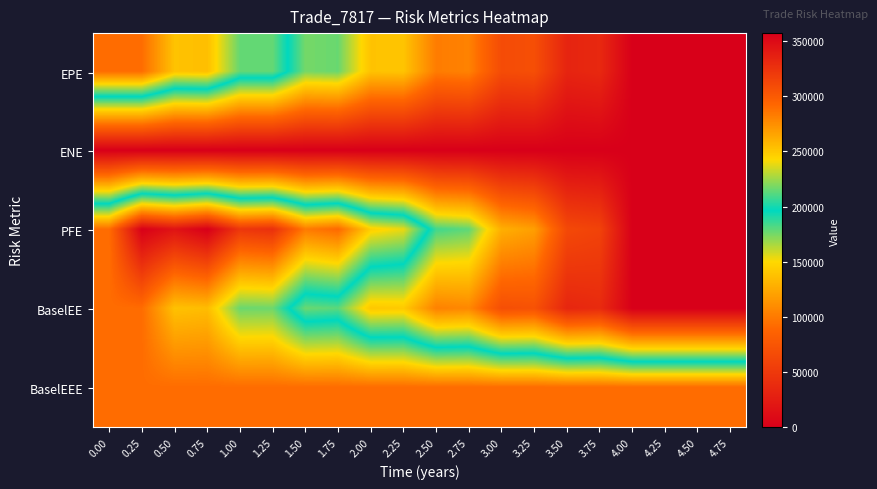

Which label corresponds to the largest value in the chart?

0.75